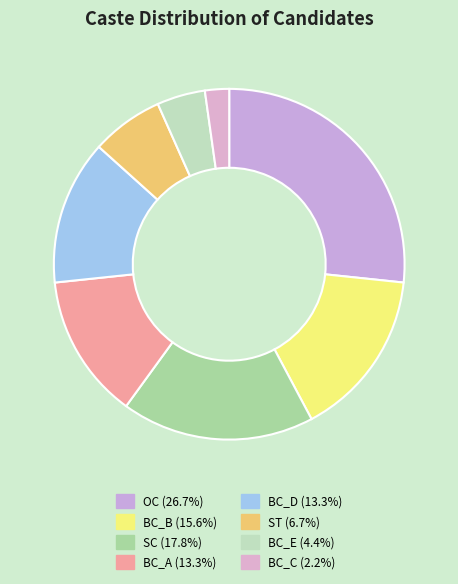

Which slice is the largest?

OC